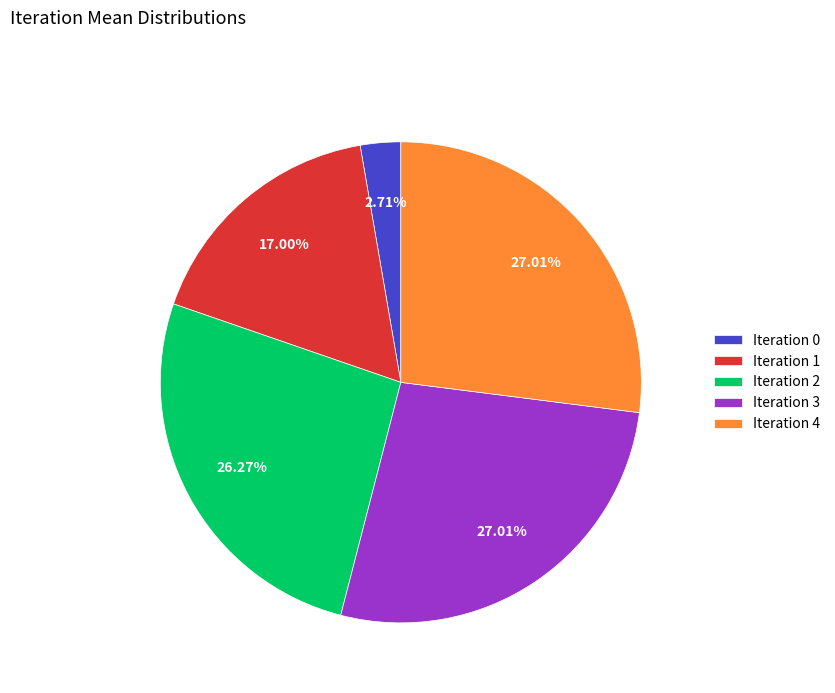

Between Iteration 2 and Iteration 3, which is larger?

Iteration 3